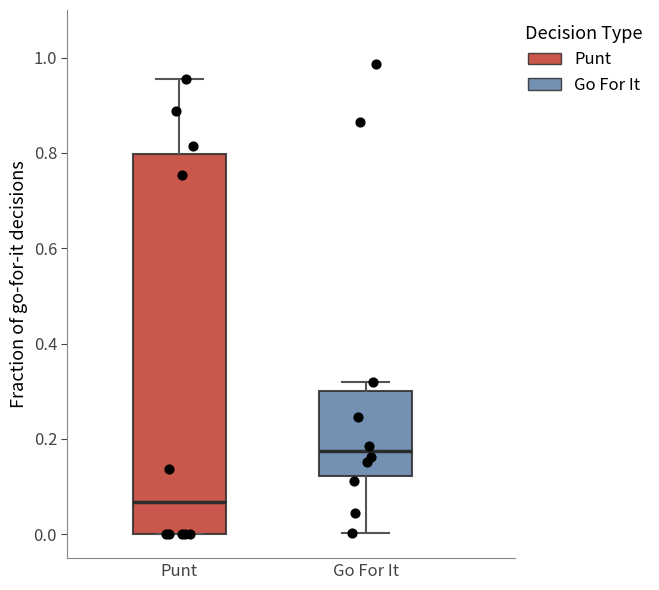

Which box is the tallest, from its lower edge to its upper edge?

Punt